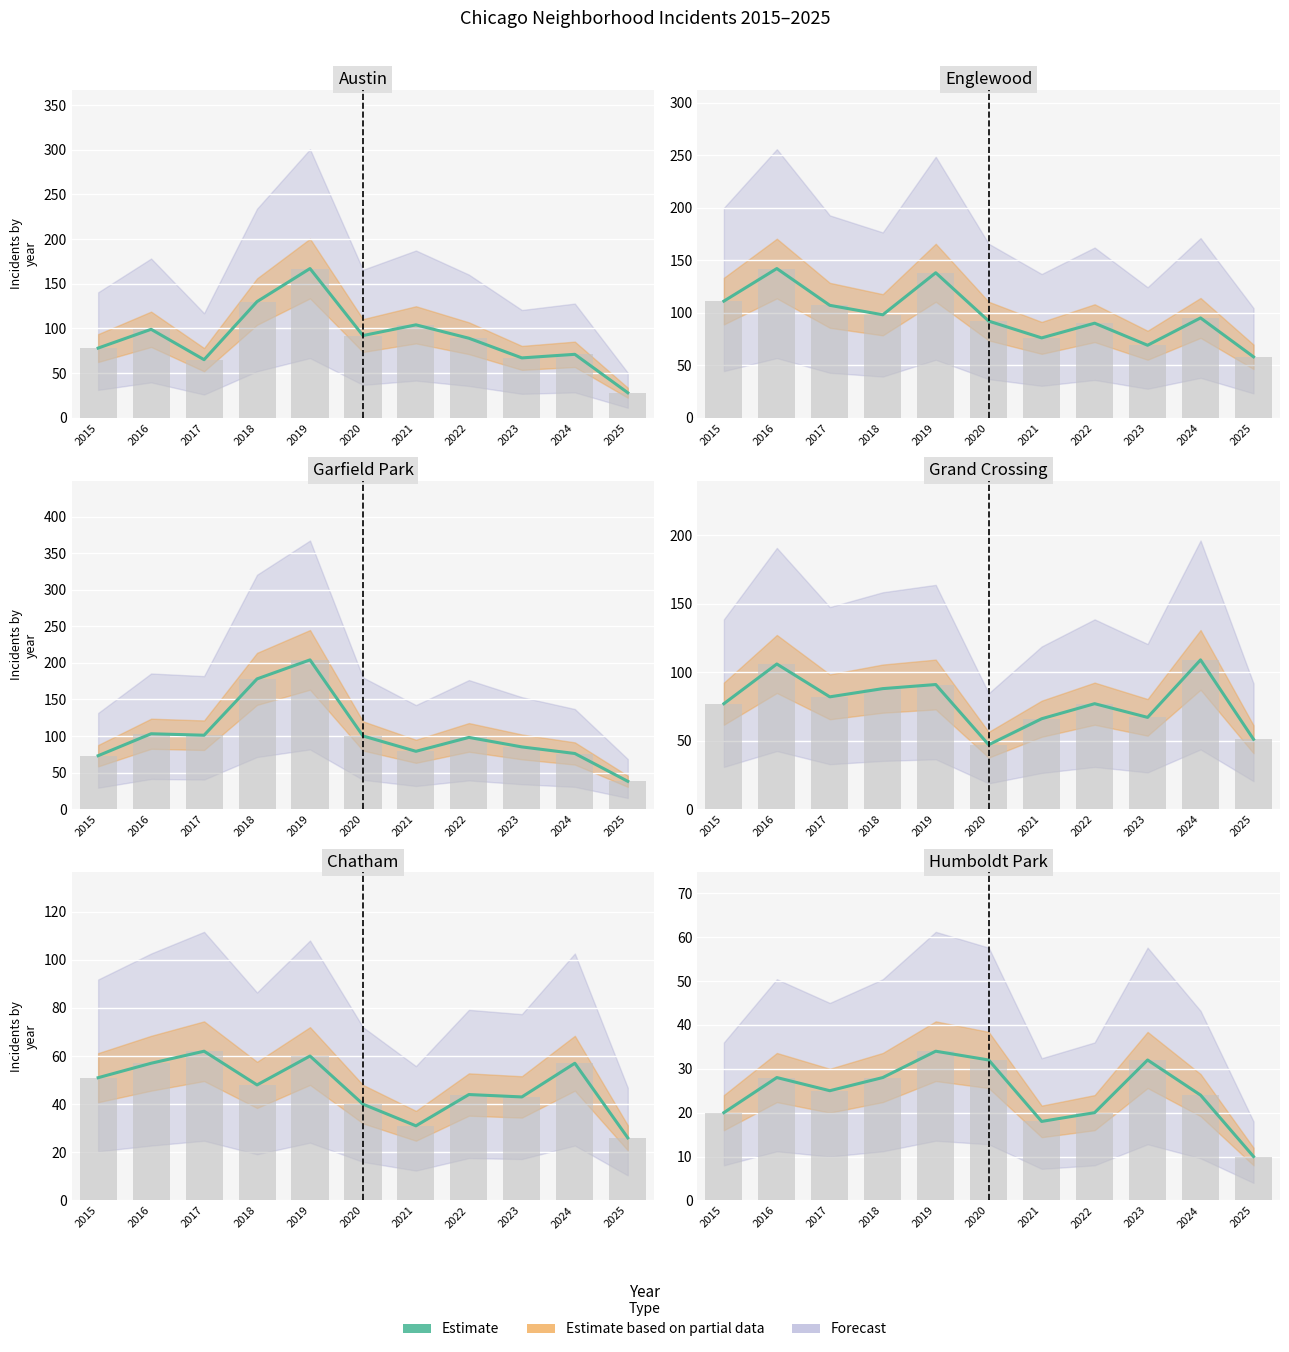

Where does the data first go above 25?

2016